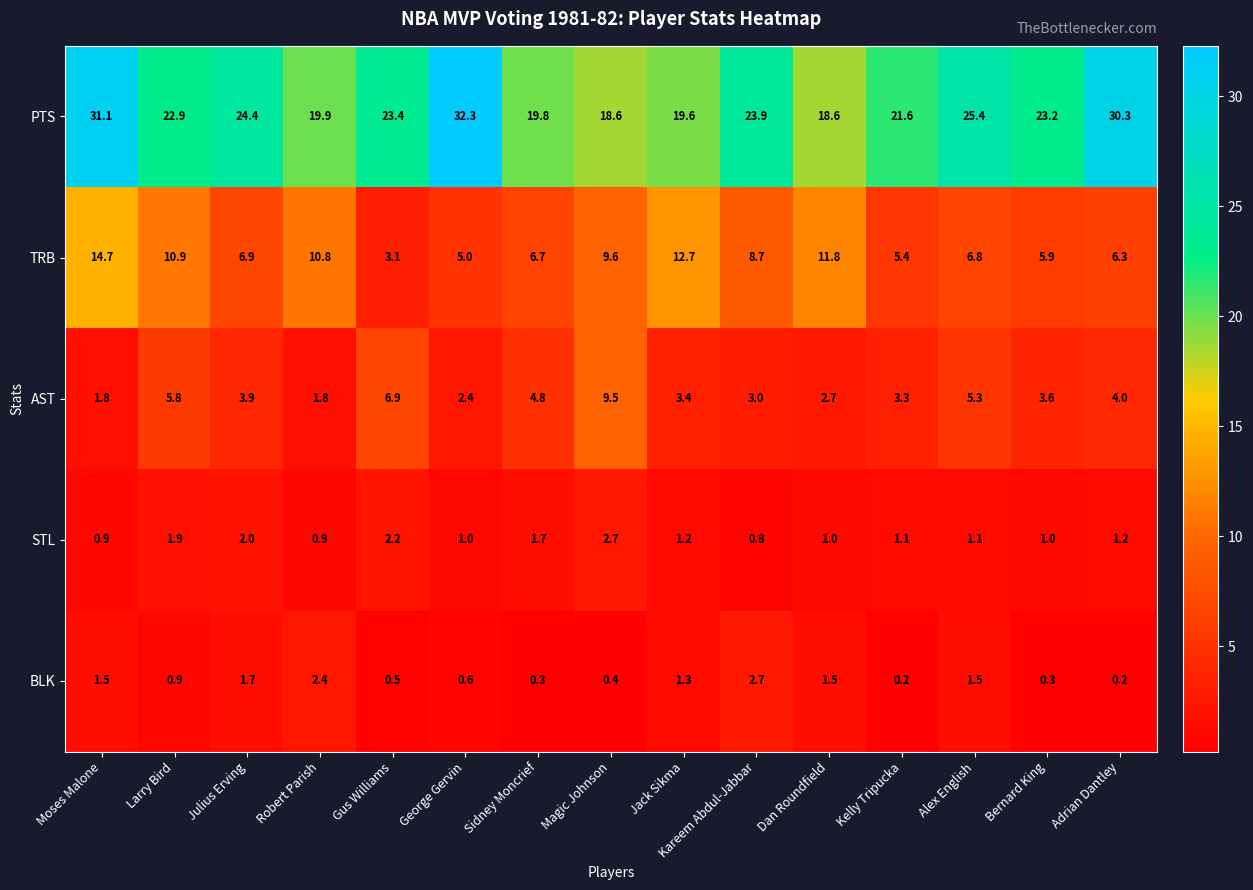

What is the approximate value of TRB at Gus Williams?

3.1